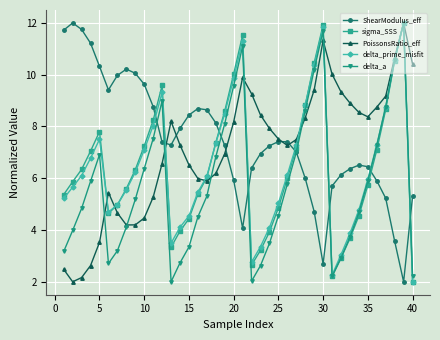

Which series has the largest total across all categories?

ShearModulus_eff